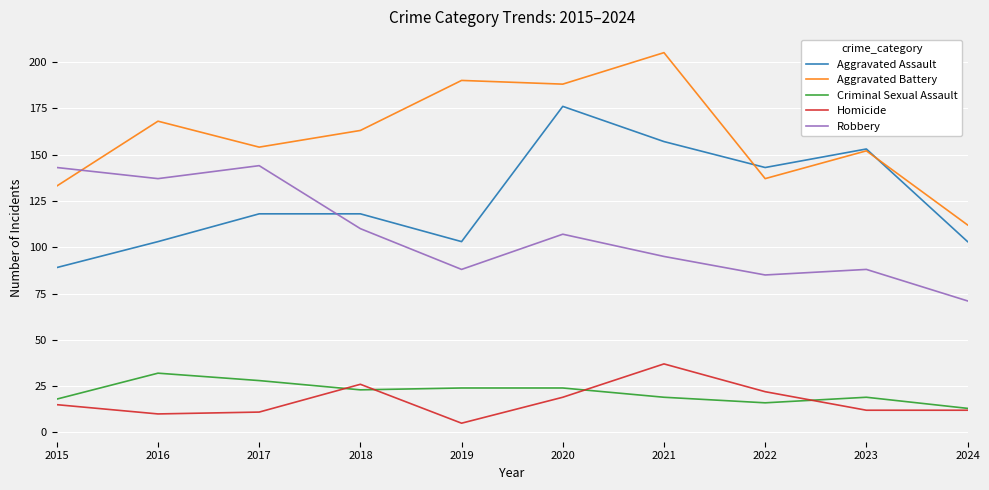

Is it true that Homicide equals 60 at 2021?

False